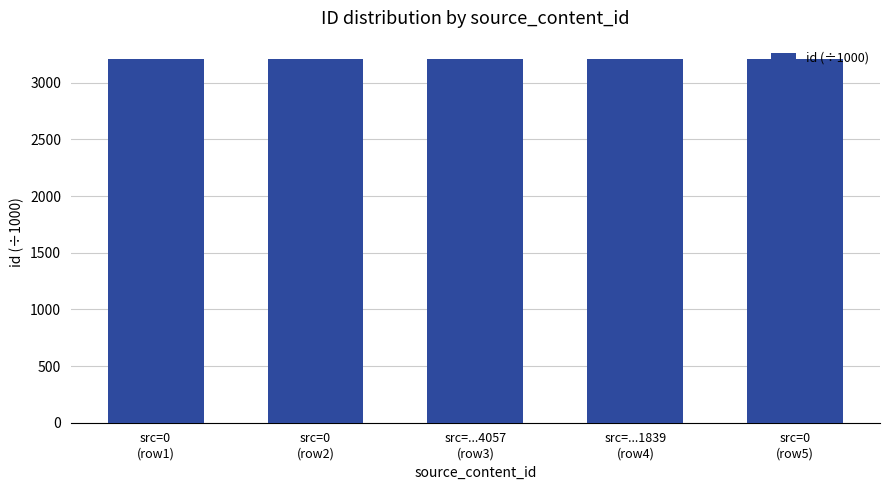

True or false: the data shows 3210.4 at src=0
(row1).

True